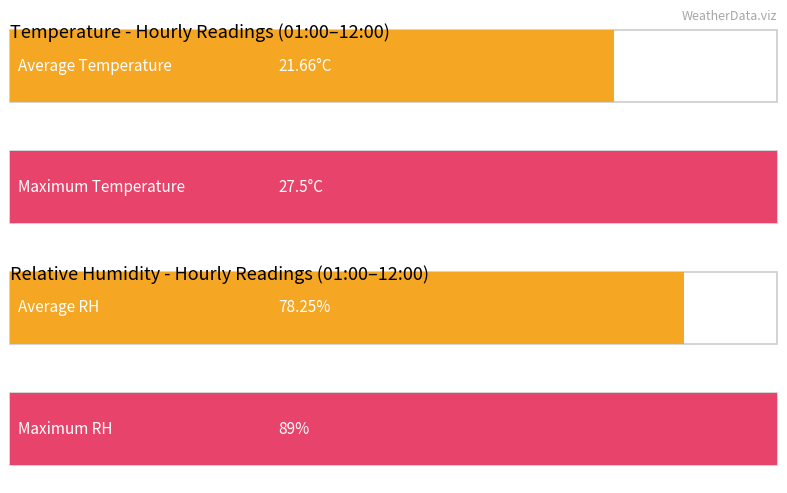

List the series in order of their peak value, lowest first.

Temperature, RH